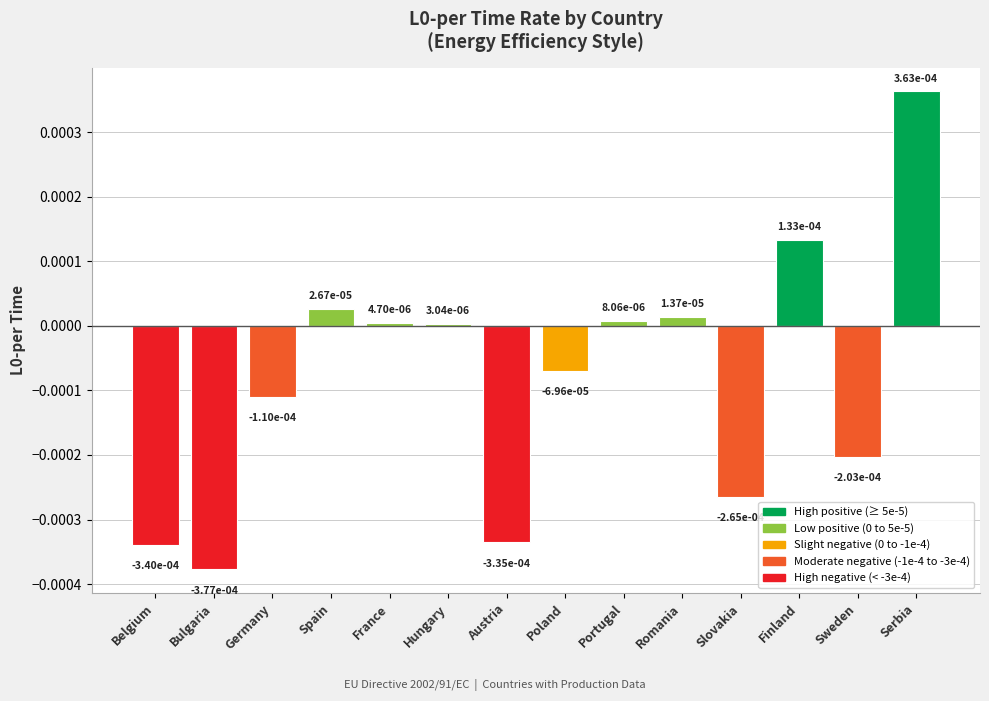

What is the label of the 13th bar from the left?

Sweden